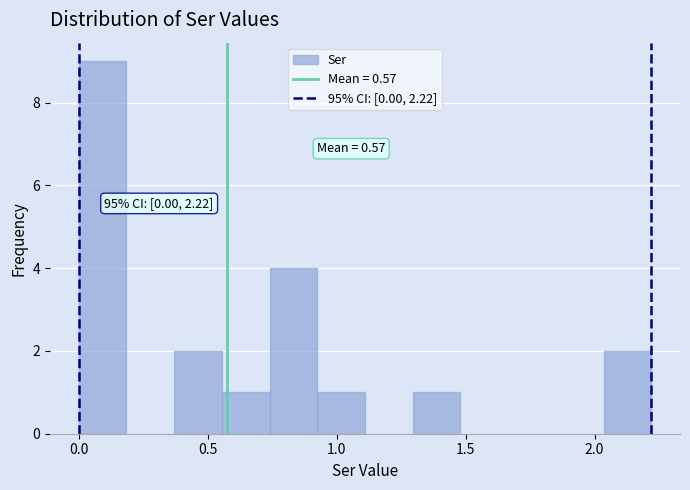

Read against the x-axis, roughly where is the centre of the tallest bar?

0.10